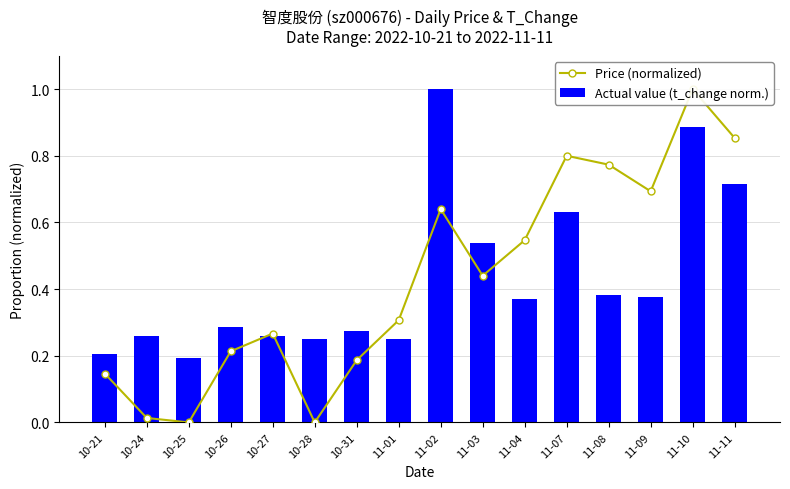

Reading left to right, what are all the values shown in this chart?

Price (normalized): 0.1	0.0	0.0	0.2	0.3	0.0	0.2	0.3	0.6	0.4	0.5	0.8	0.8	0.7	1.0	0.9
Actual value (t_change norm.): 0.2	0.3	0.2	0.3	0.3	0.3	0.3	0.3	1.0	0.5	0.4	0.6	0.4	0.4	0.9	0.7